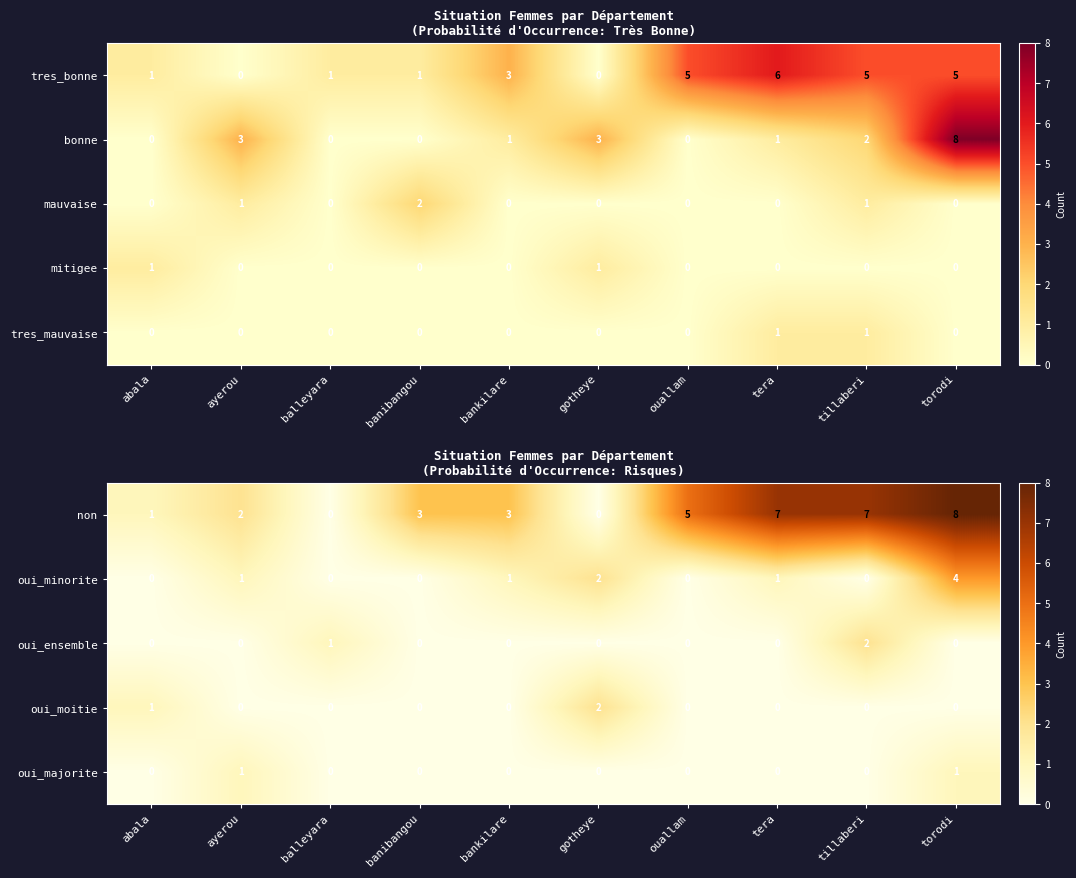

How many data points in oui_majorite are above 0?

2